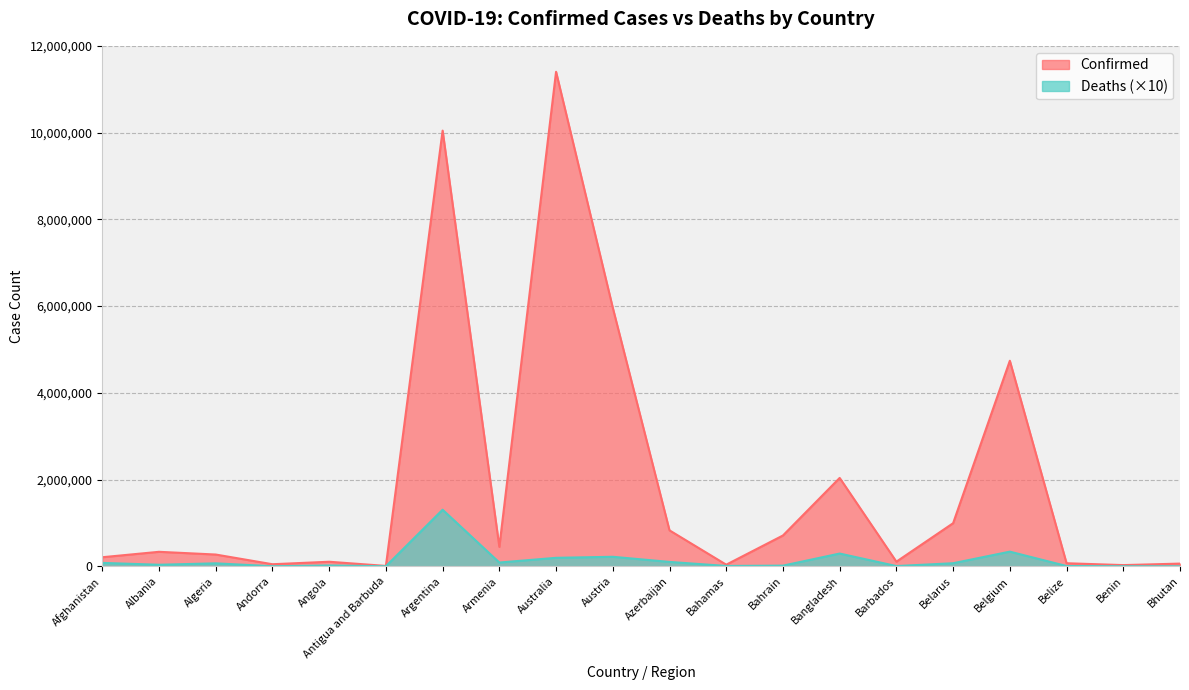

The value of Confirmed at Bangladesh is 3565705. True or false?

False